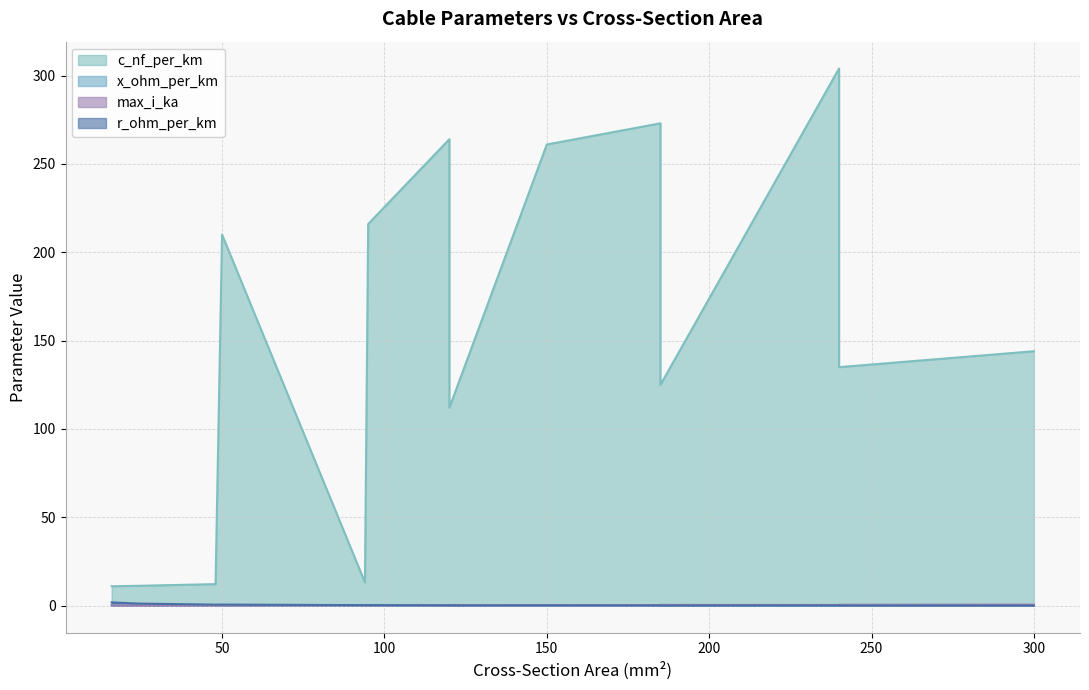

True or false: max_i_ka and c_nf_per_km cross at least once.

False